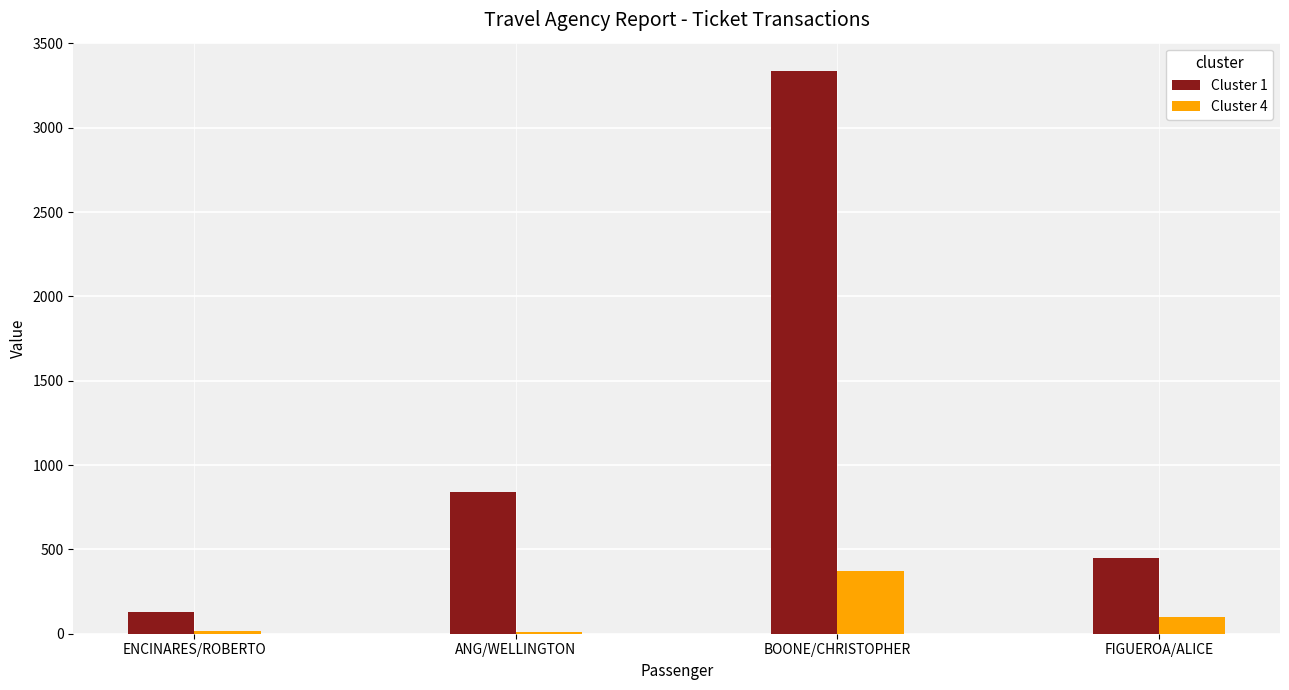

True or false: Cluster 4 has a value of 120.9 at BOONE/CHRISTOPHER.

False